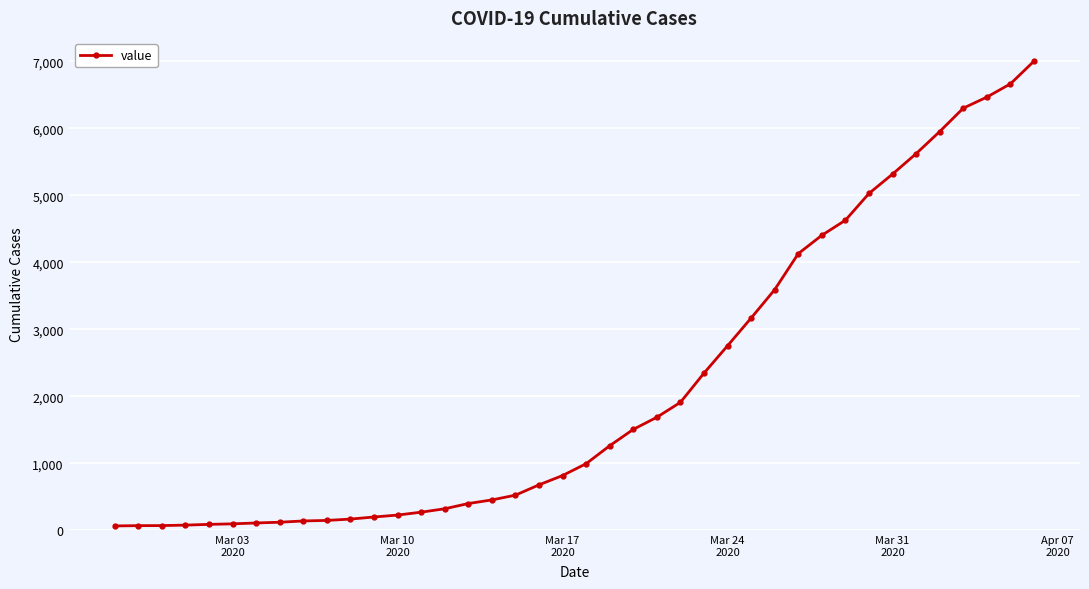

What is the greatest value displayed?

7003